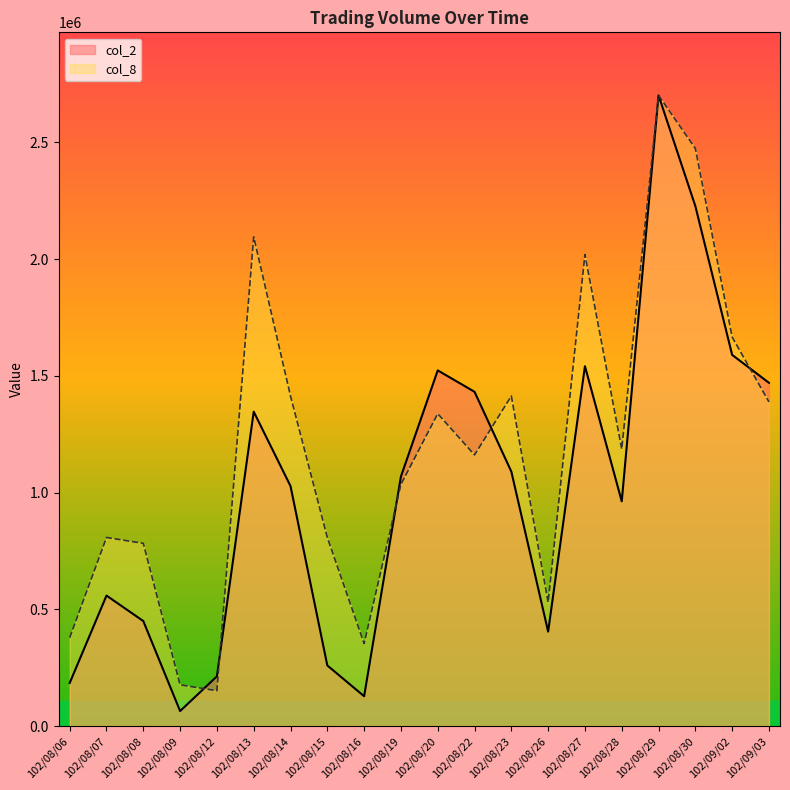

At which category does col_8 reach its first local peak?

102/08/07